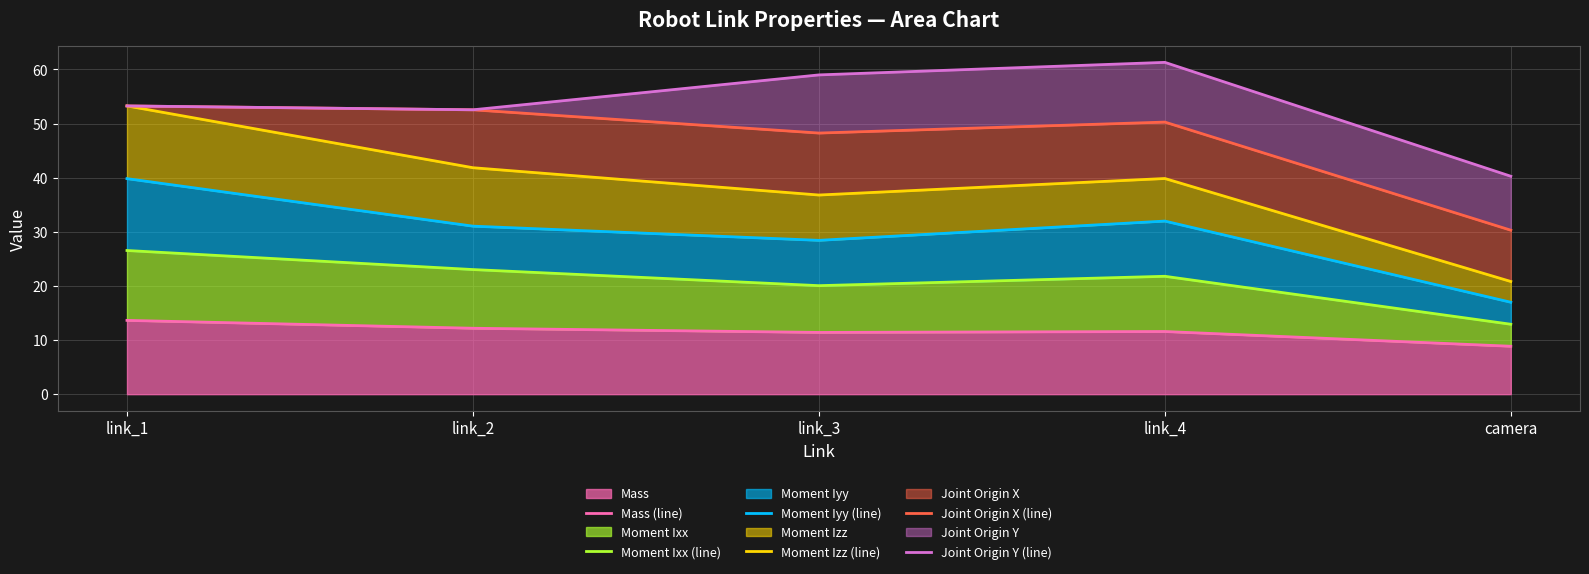

Is the value of Moment Iyy (line) at link_4 greater than the value of Joint Origin X (line) at camera?

Yes